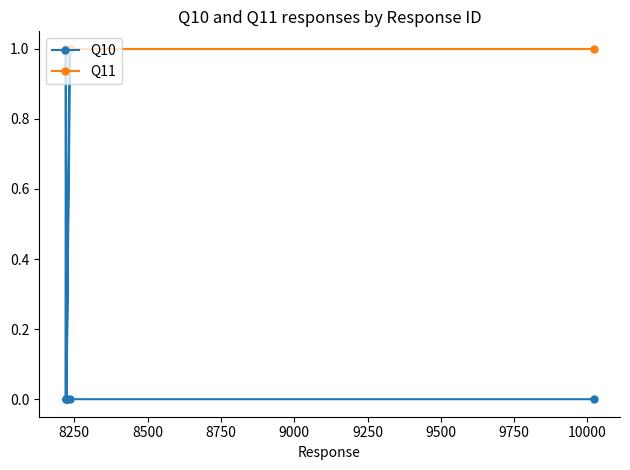

Which series has the widest spread of values?

Q10